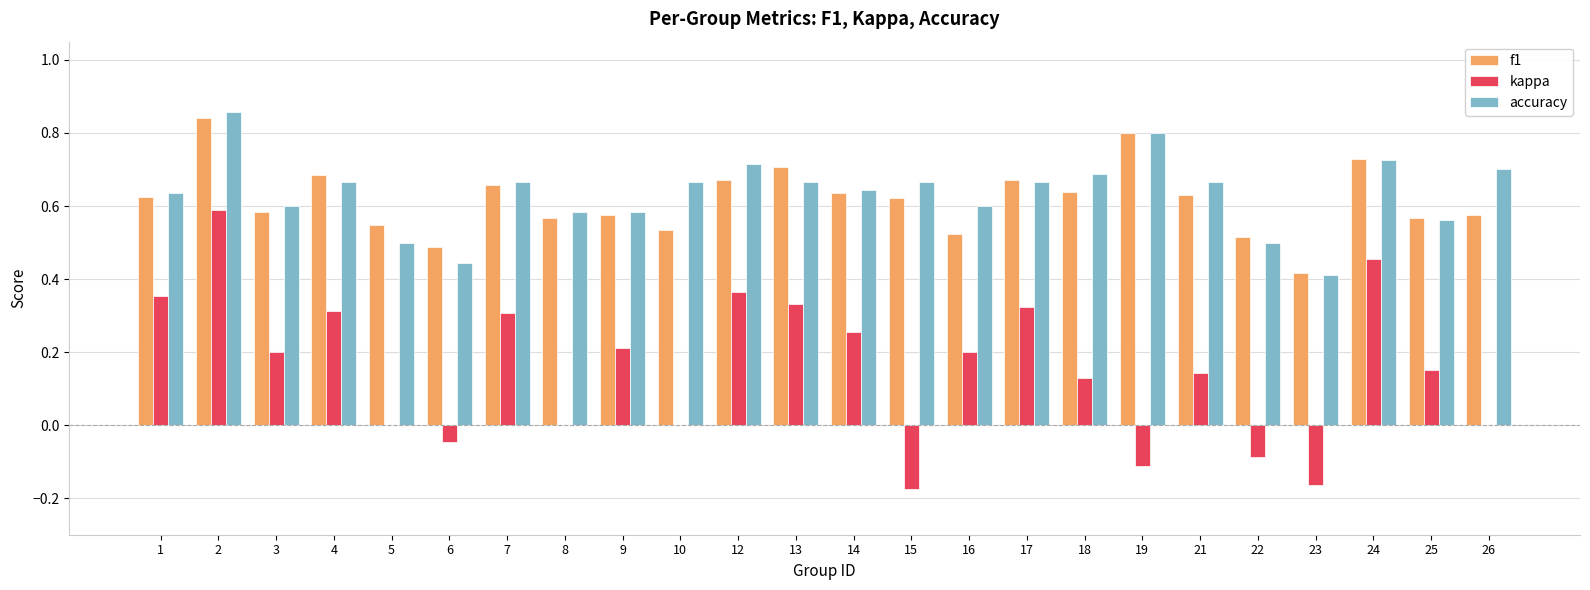

The f1 series shows 0.6 at 25. True or false?

True